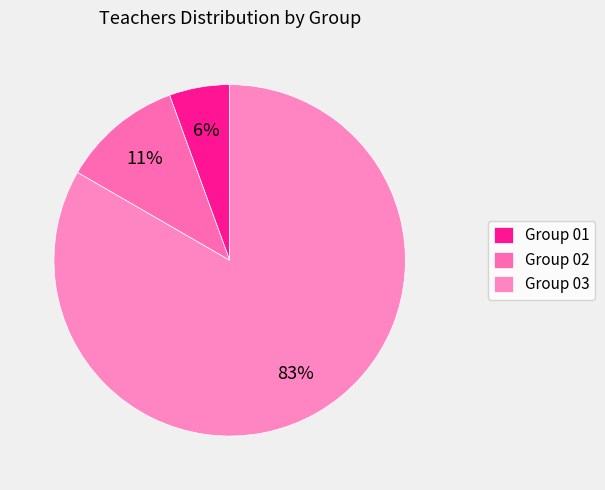

To the nearest percent, what is the average slice percentage?

33%